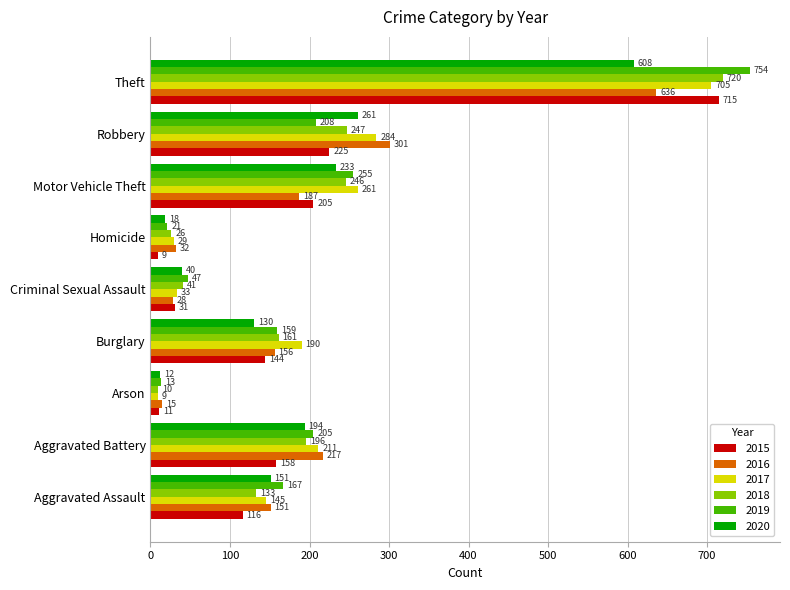

Which series has the largest total across all categories?

2017